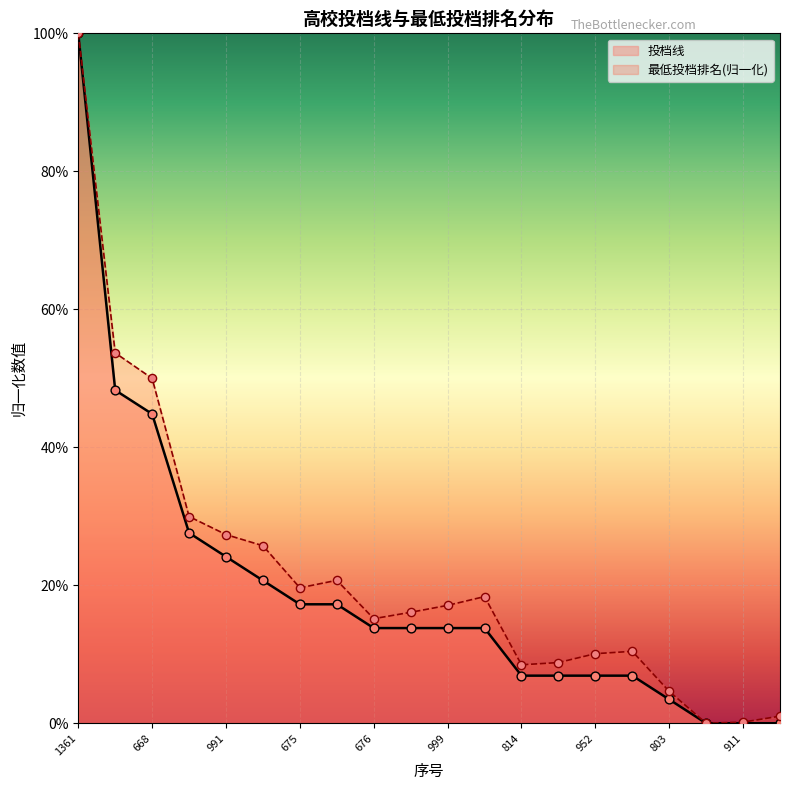

What are all the series names shown in the legend?

投档线, 最低投档排名(归一化)